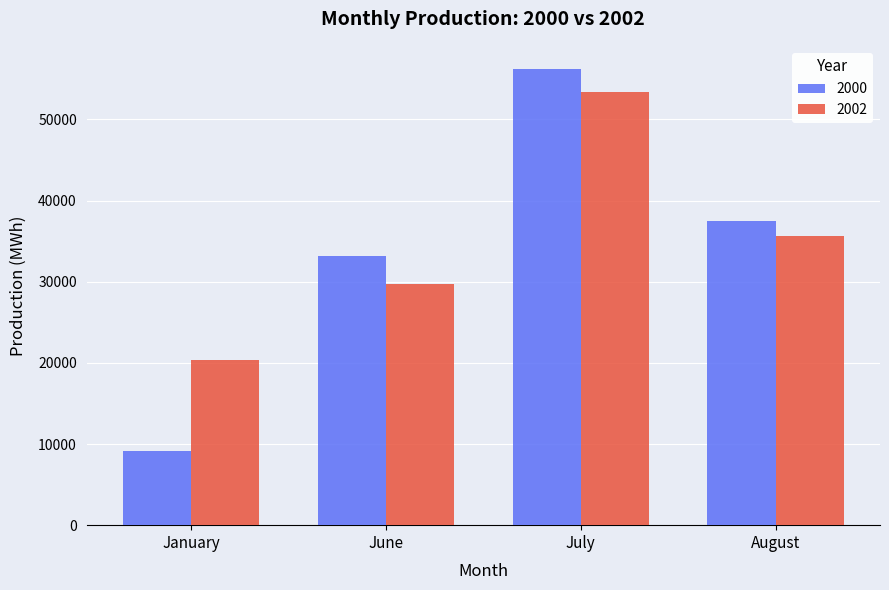

The 2000 series shows 37509.9 at August. True or false?

True